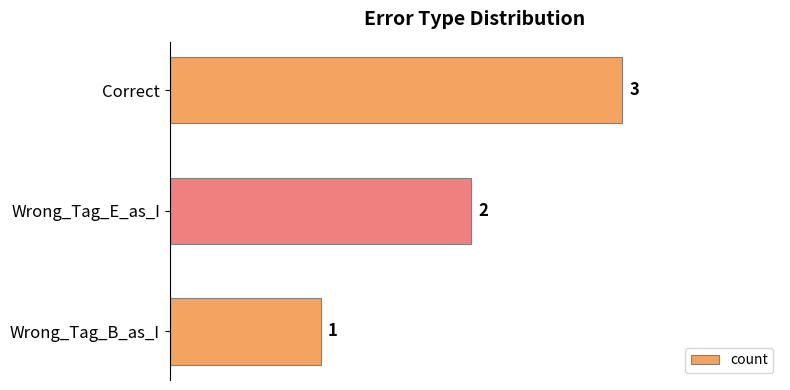

True or false: the data shows 2 at Wrong_Tag_E_as_I.

True